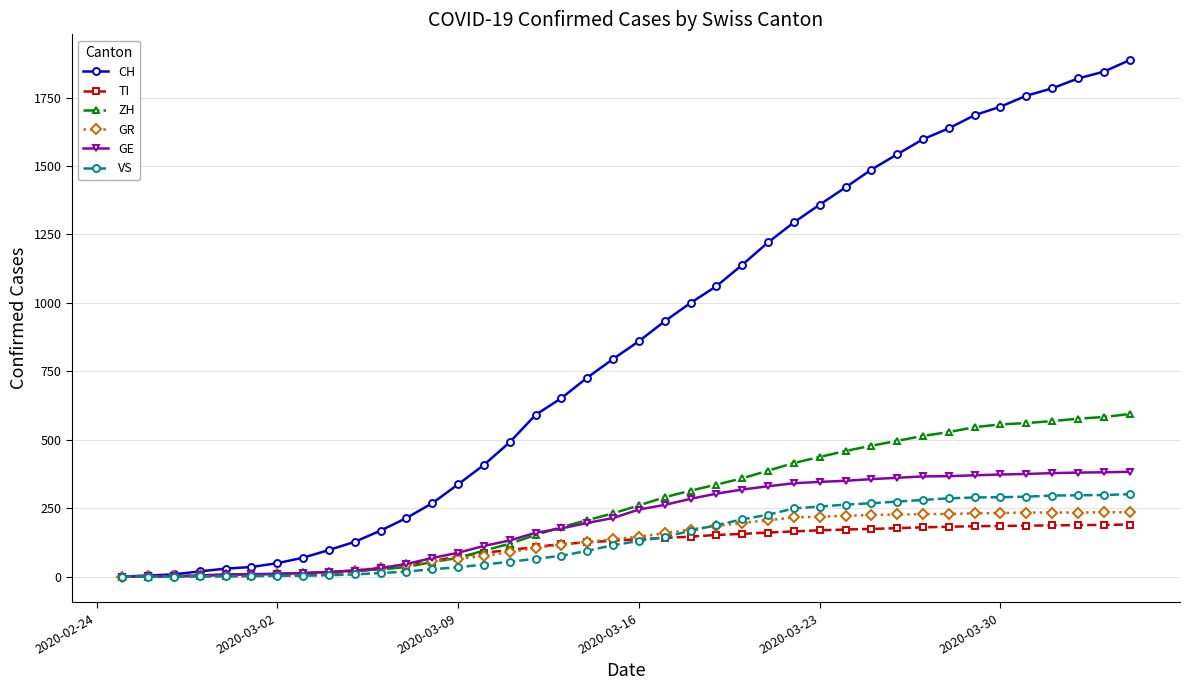

Which series has the largest total across all categories?

CH